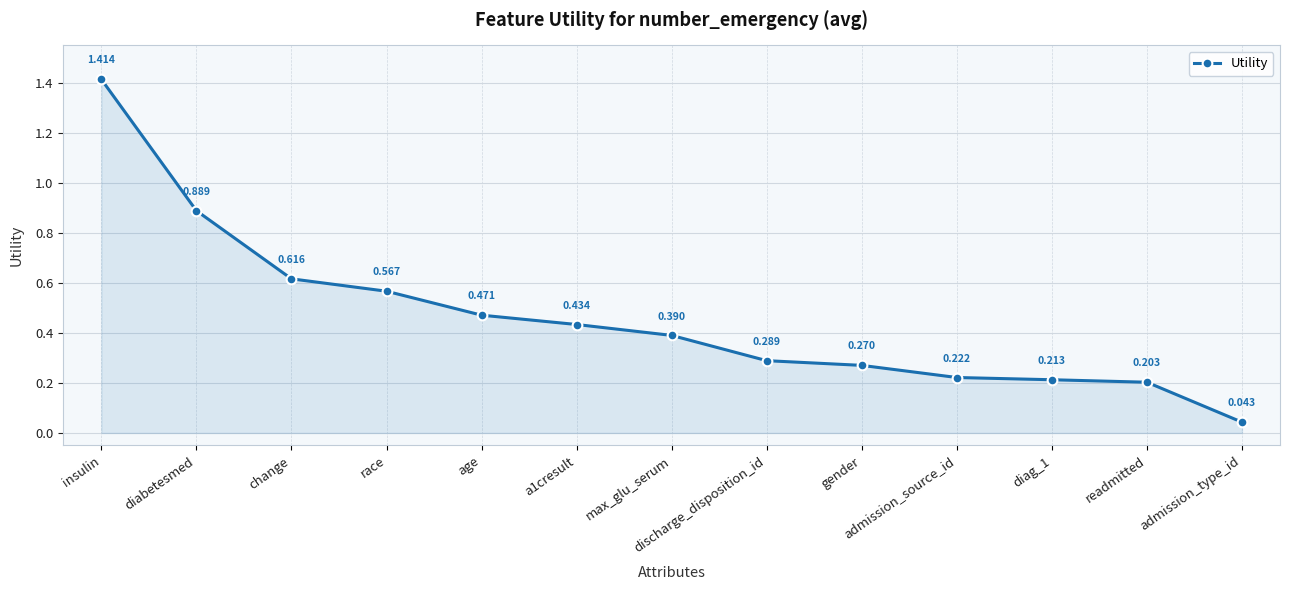

What is the sum of the values at diag_1 and race?

0.8